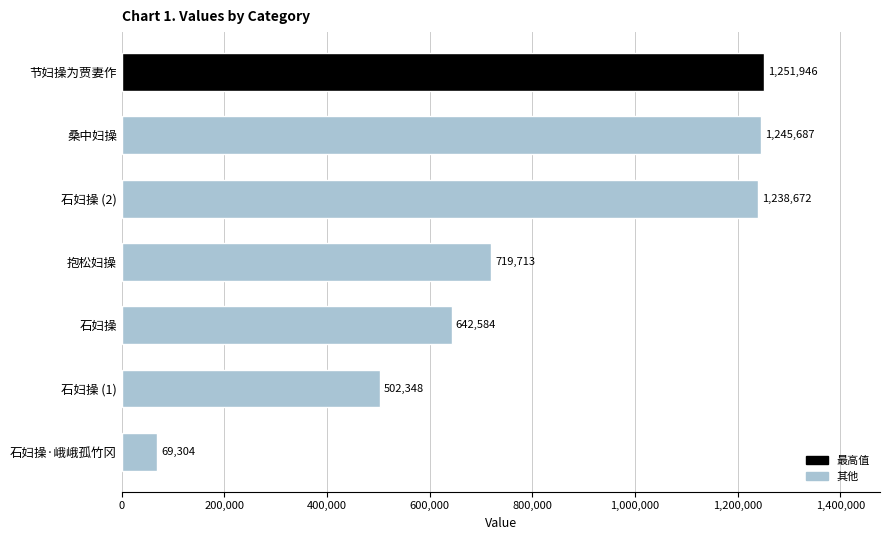

What is the difference between the second highest and minimum values?

1176383